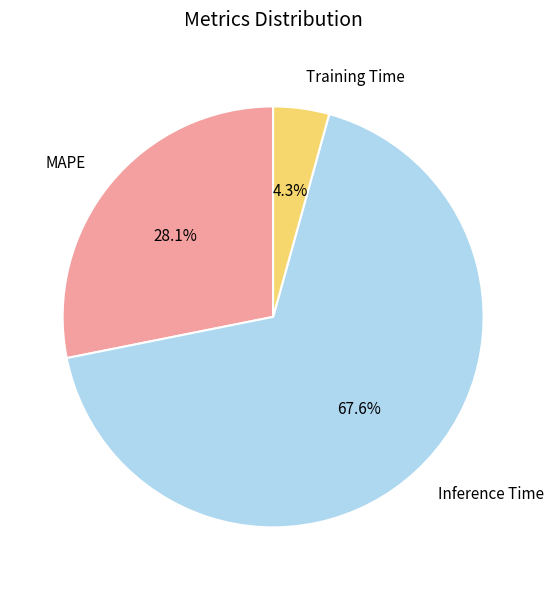

What is the smallest slice in the pie chart?

Training Time